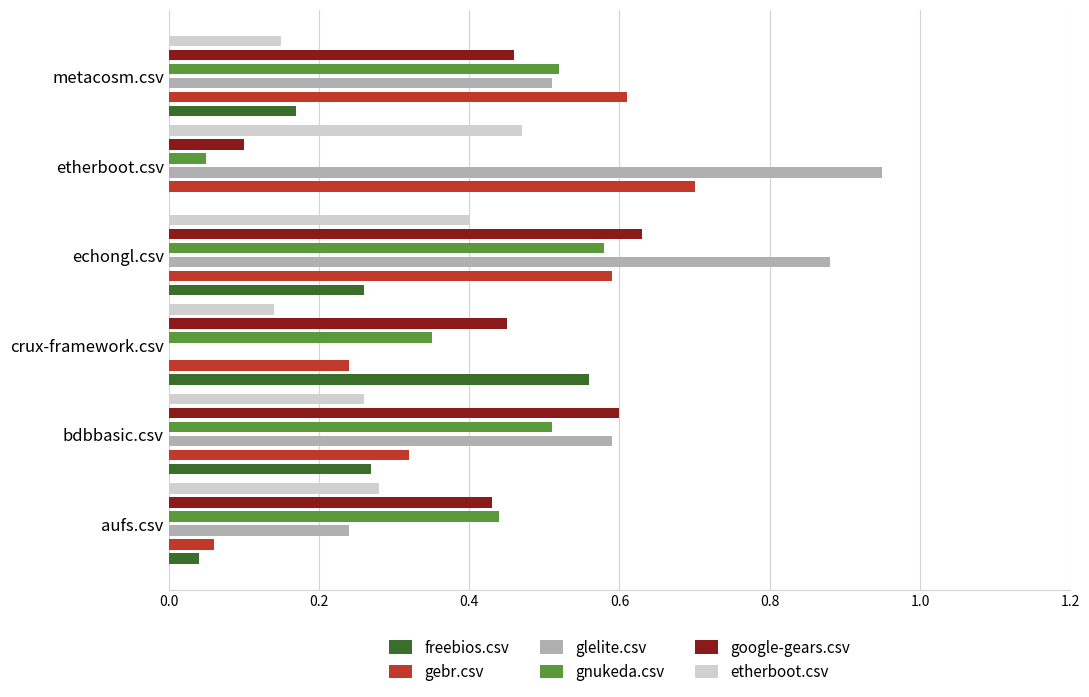

How many categories are shown in the chart?

6